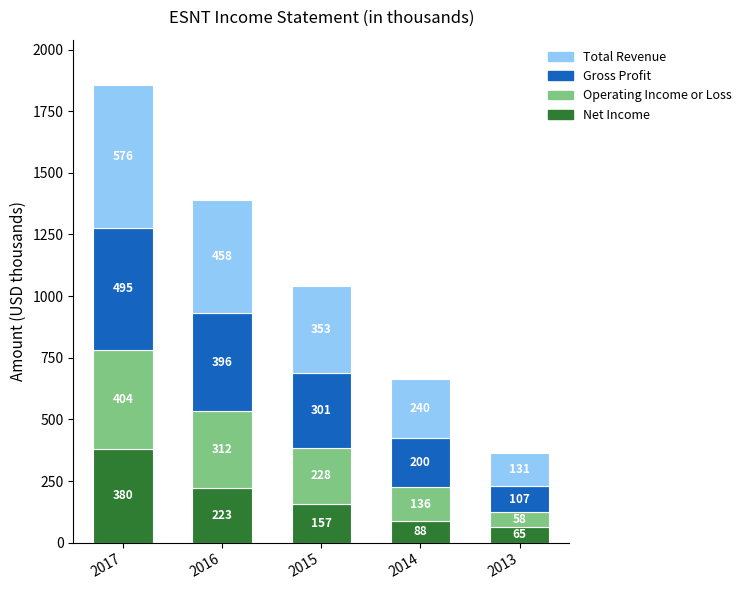

Is it true that Net Income equals 88.5 at 2014?

True